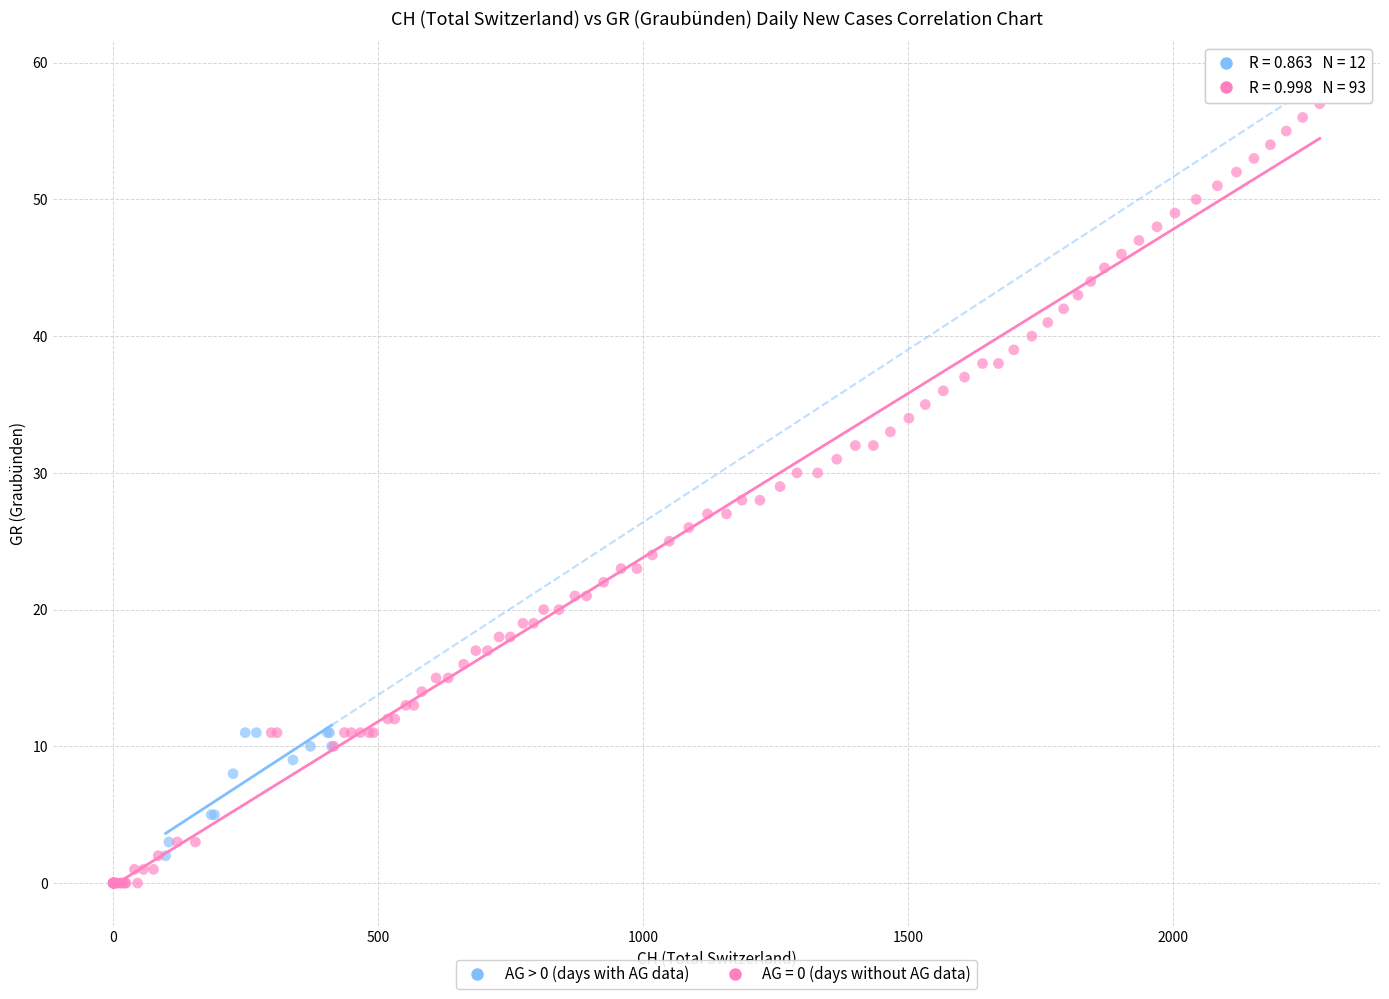

Which series contains the highest Y value?

AG = 0 (days without AG data)